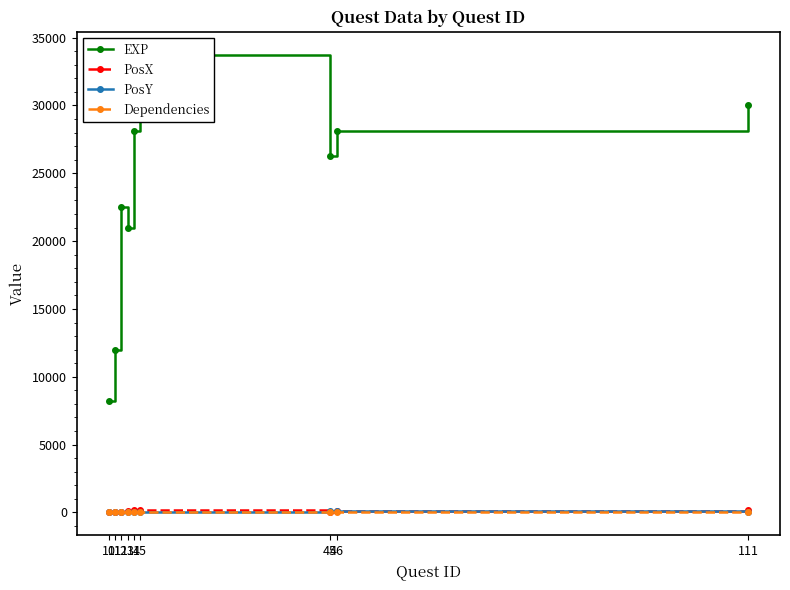

How many intersections are there between PosX and Dependencies?

1